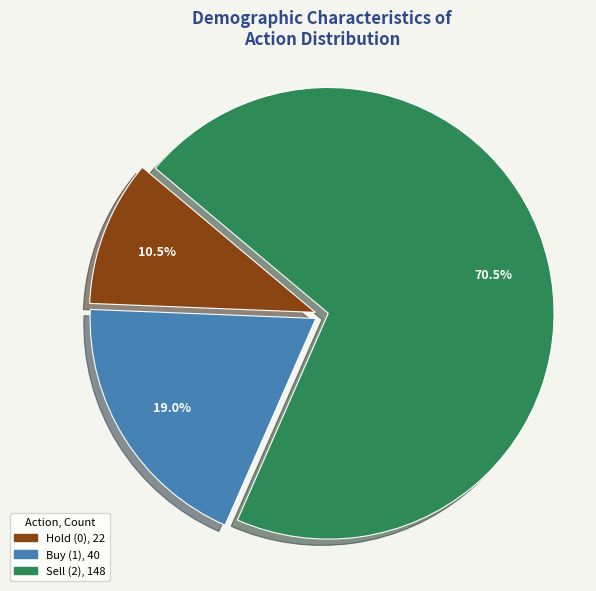

Is there a majority slice in this chart?

Yes